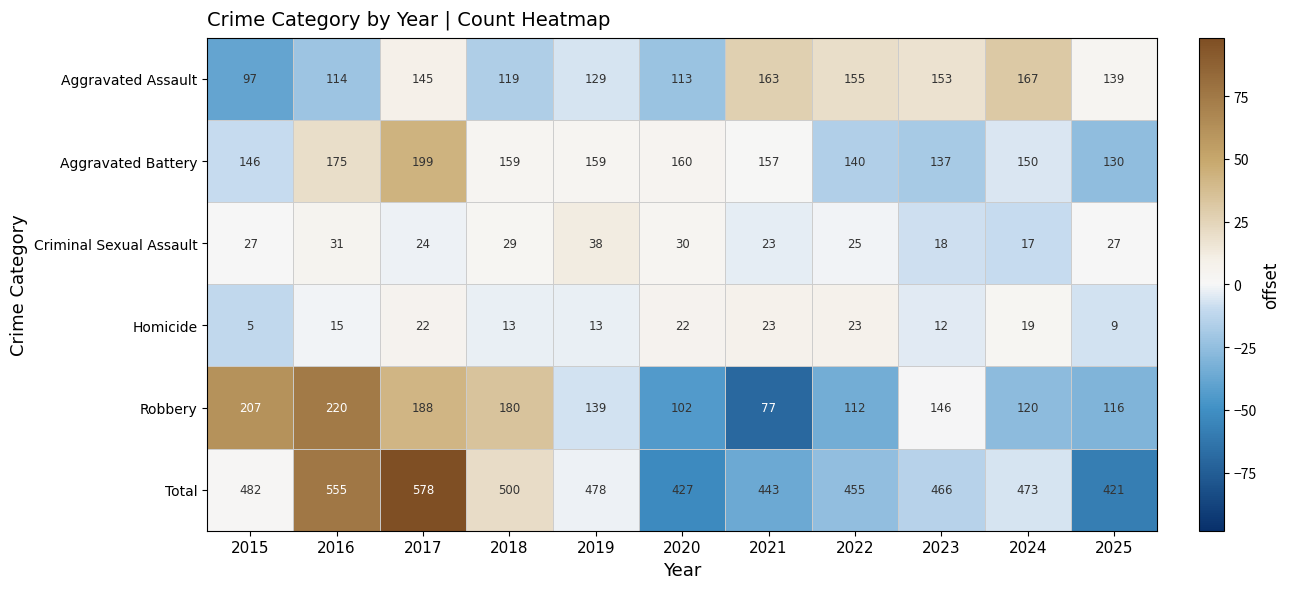

Is the value of Aggravated Battery at 2016 greater than the value of Total at 2024?

No